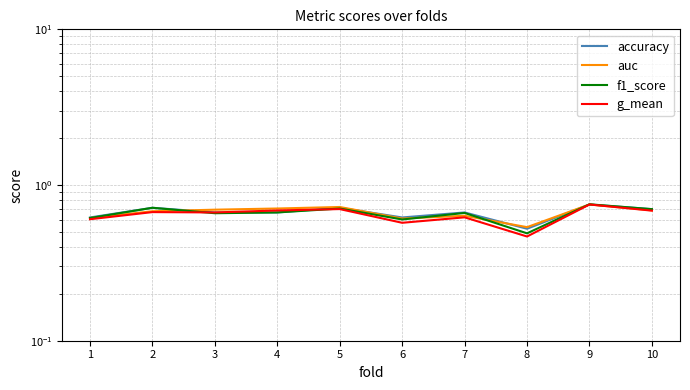

What are all the series names shown in the legend?

accuracy, auc, f1_score, g_mean